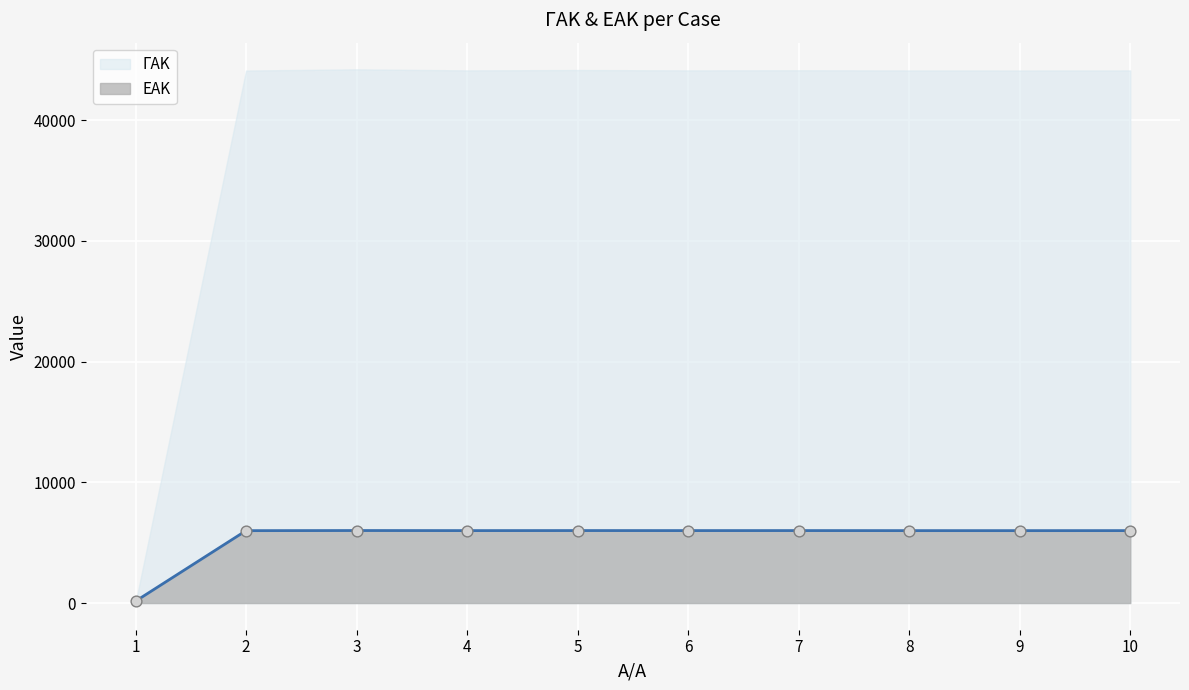

Is the value of ΕΑΚ markers at 5 greater than the value of ΕΑΚ line at 6?

Yes